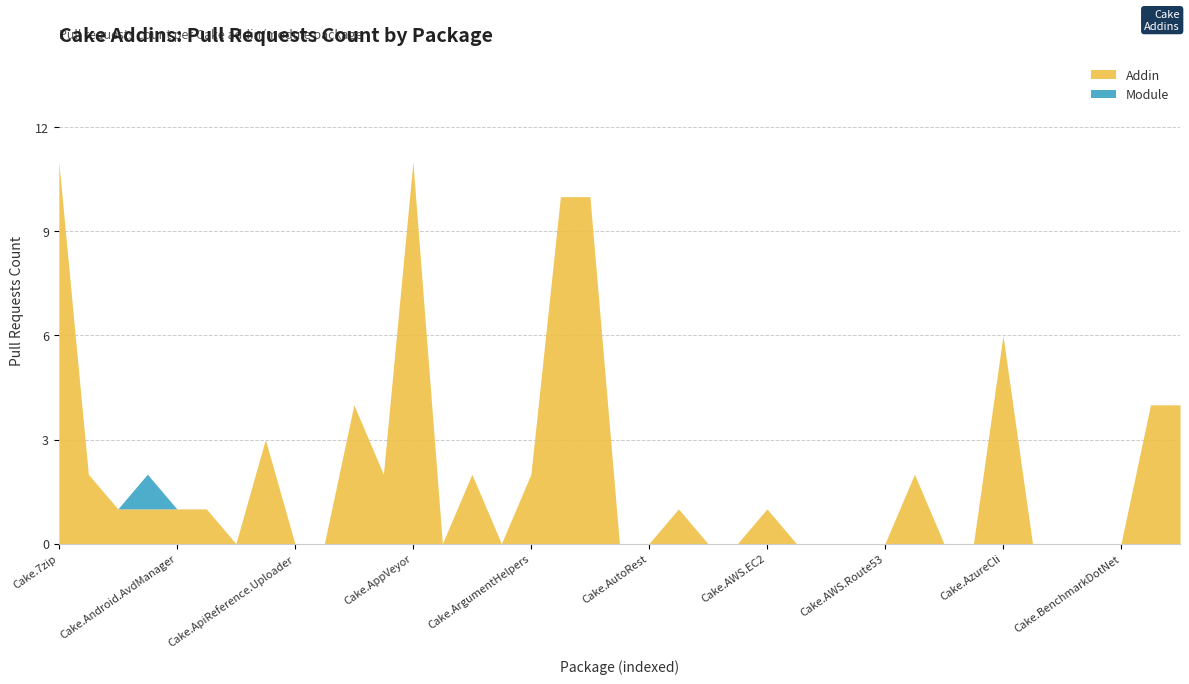

What is the difference between the maximum and minimum values in the Addin series?

11